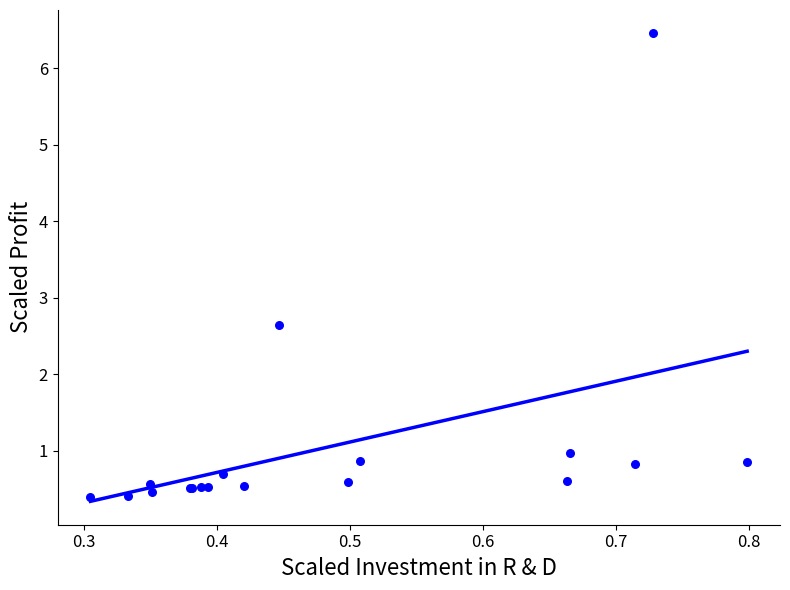

What Y value in the scatter plot is closest to 3?

2.7